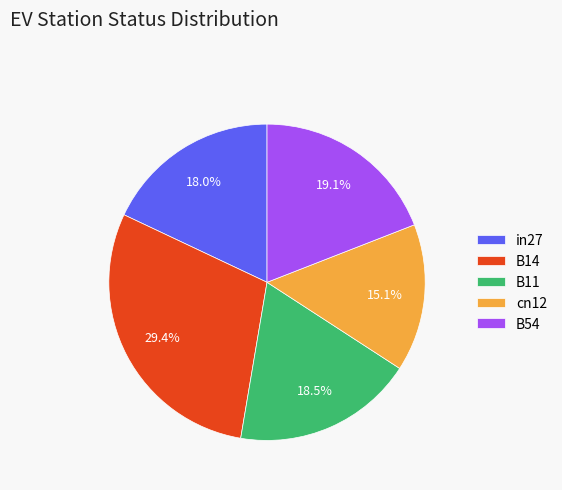

Rank the categories by value from highest to lowest.

B14, B54, B11, in27, cn12